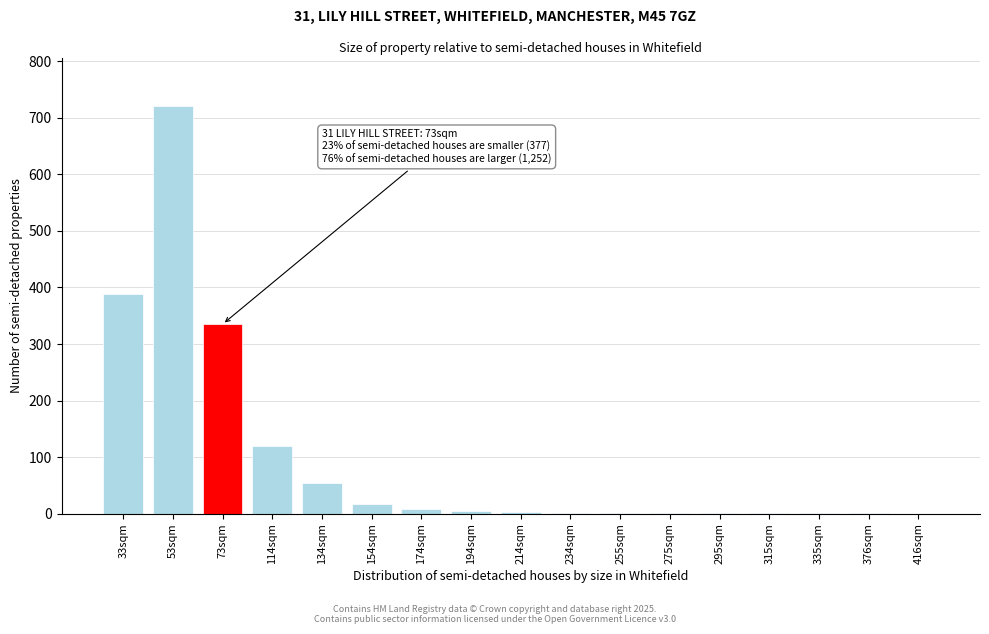

The value at 134sqm is 55. True or false?

True